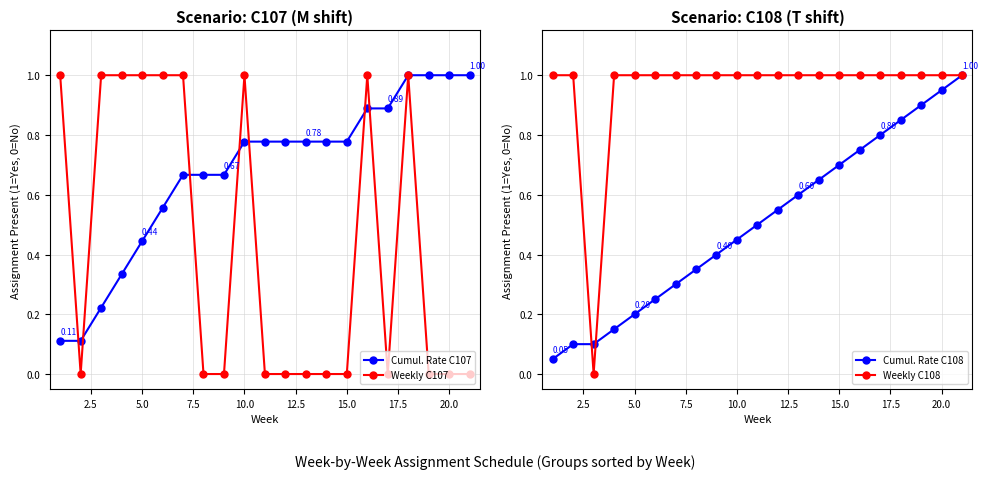

True or false: Cumul. Rate C108 has more than 1 interior local peaks.

False